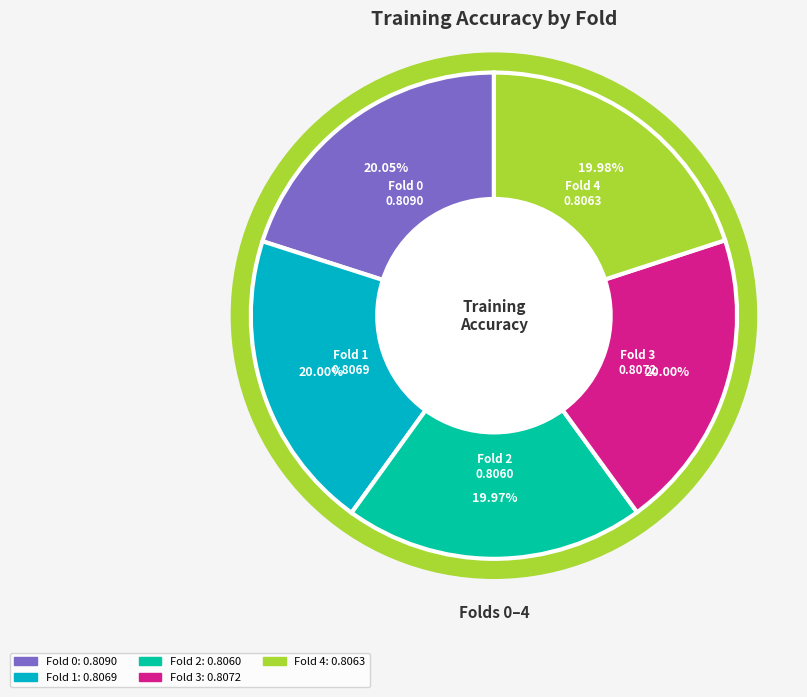

True or false: Fold 2 accounts for 20% of the total.

True